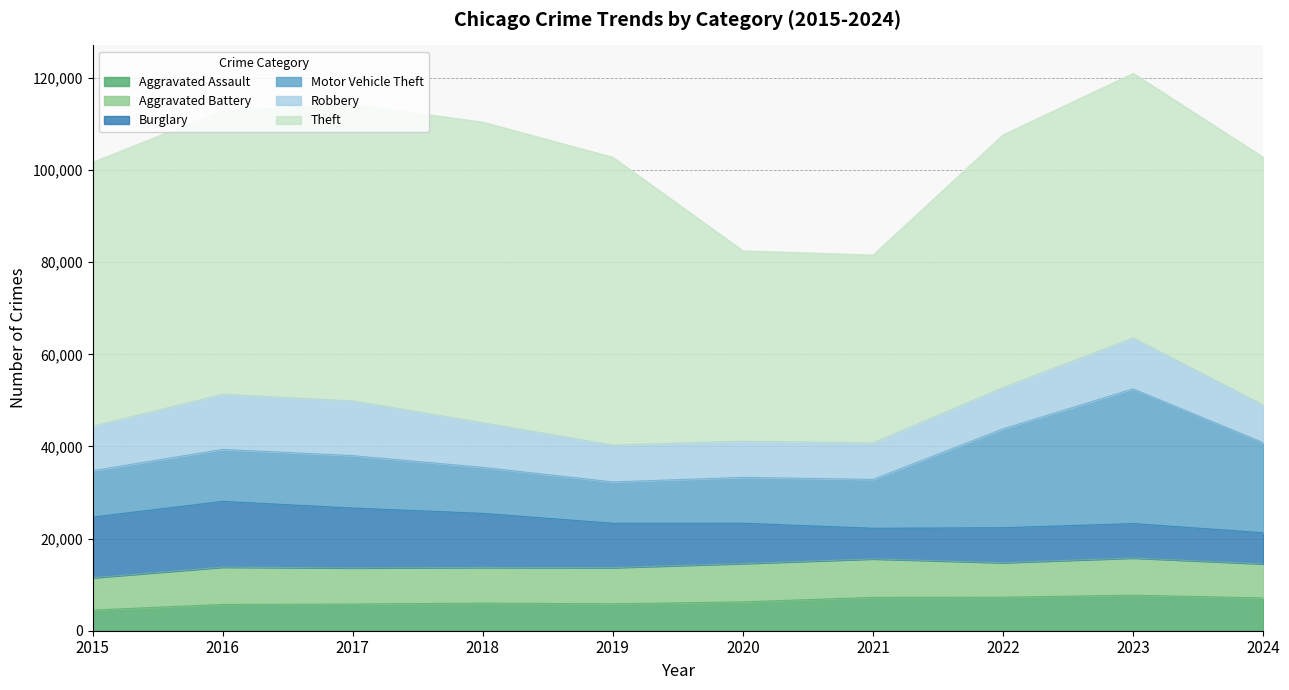

Reading left to right, extract all data points from this chart.

Aggravated Assault: 4480	5713	5793	6002	5841	6265	7242	7280	7710	7126
Aggravated Battery: 7019	8086	7845	7735	7858	8321	8347	7491	8078	7385
Burglary: 13184	14289	13001	11747	9638	8758	6662	7592	7481	6774
Motor Vehicle Theft: 10068	11285	11380	9985	8978	9959	10604	21463	29252	19563
Robbery: 9638	11960	11880	9681	7995	7855	7920	8963	11053	8161
Theft: 57351	61623	64386	65290	62495	41343	40816	54887	57461	53826